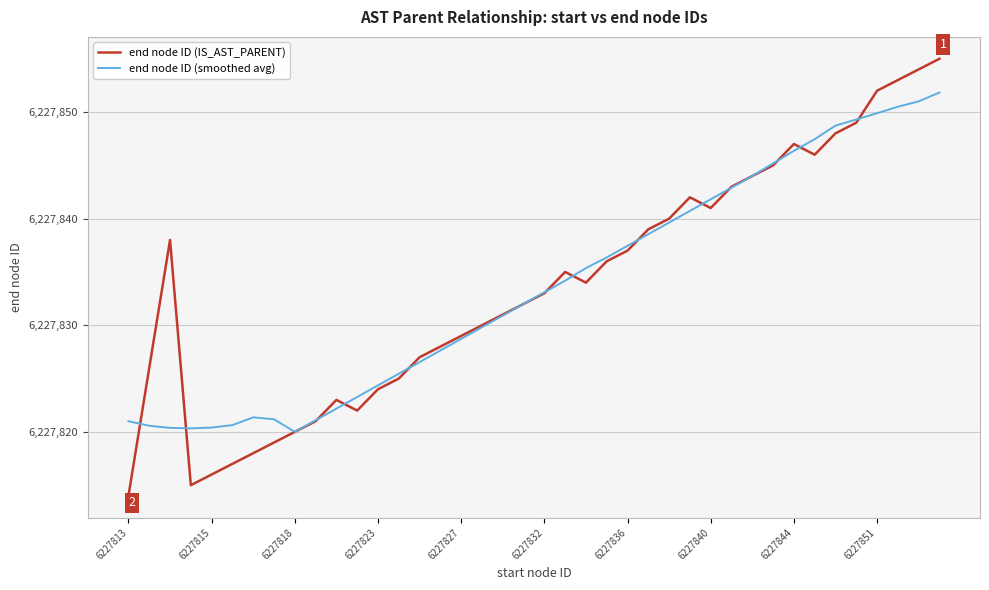

Which series has the widest spread of values?

end node ID (IS_AST_PARENT)